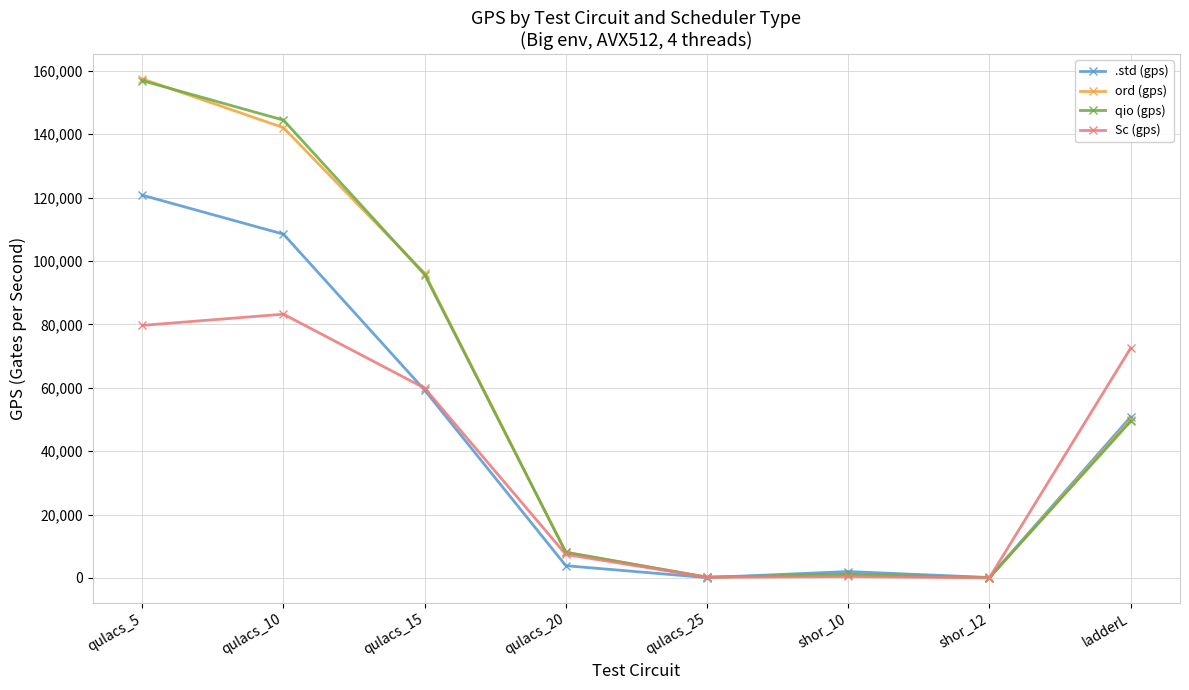

How many lines are shown in the chart?

4